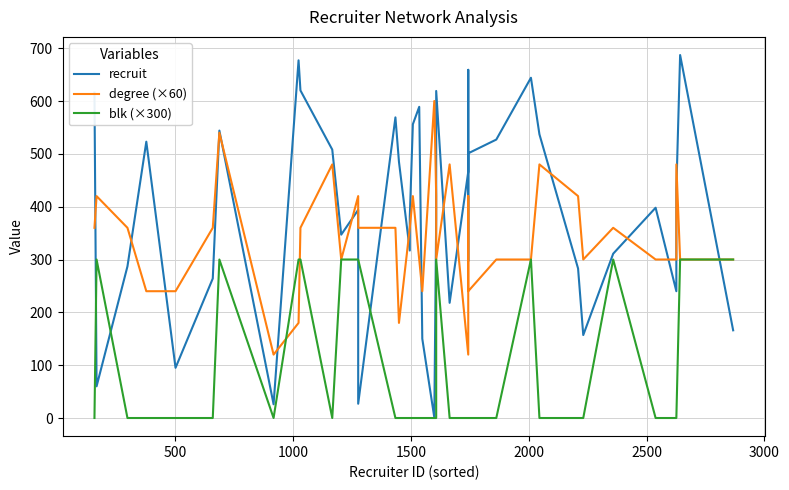

Which series has the widest spread of values?

recruit